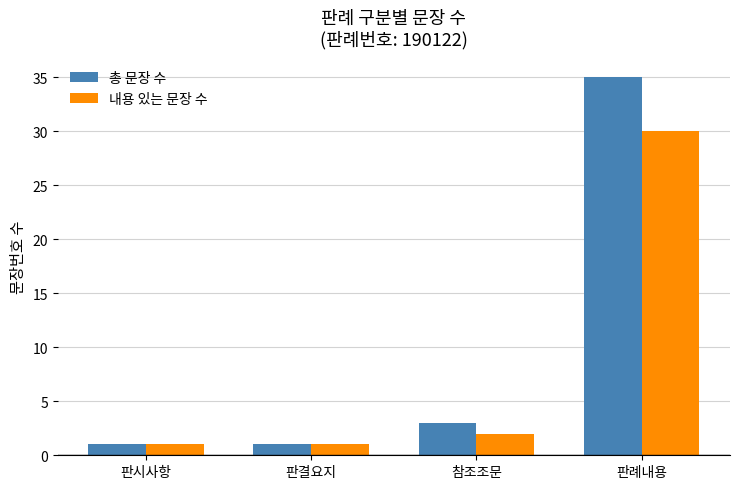

What is the total value across all series at 판례내용?

65